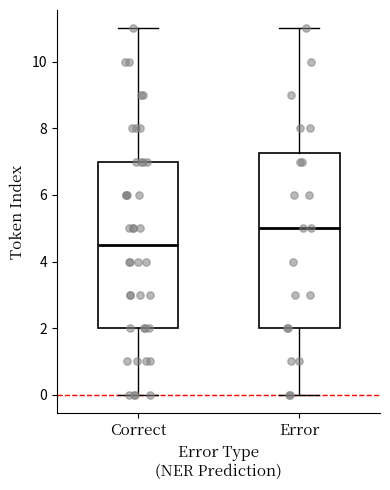

Reading left to right, transcribe this box plot: for each box, give where its median line is, the range the box spans, and where its two whiskers end, as read against the y-axis. The values are not printed on the chart, so give them approximately, as read against the axis.

Correct: median 4.6, box 2.0 to 7.0, whiskers 0.0 to 11.0
Error: median 5.0, box 2.0 to 7.2, whiskers 0.0 to 11.0